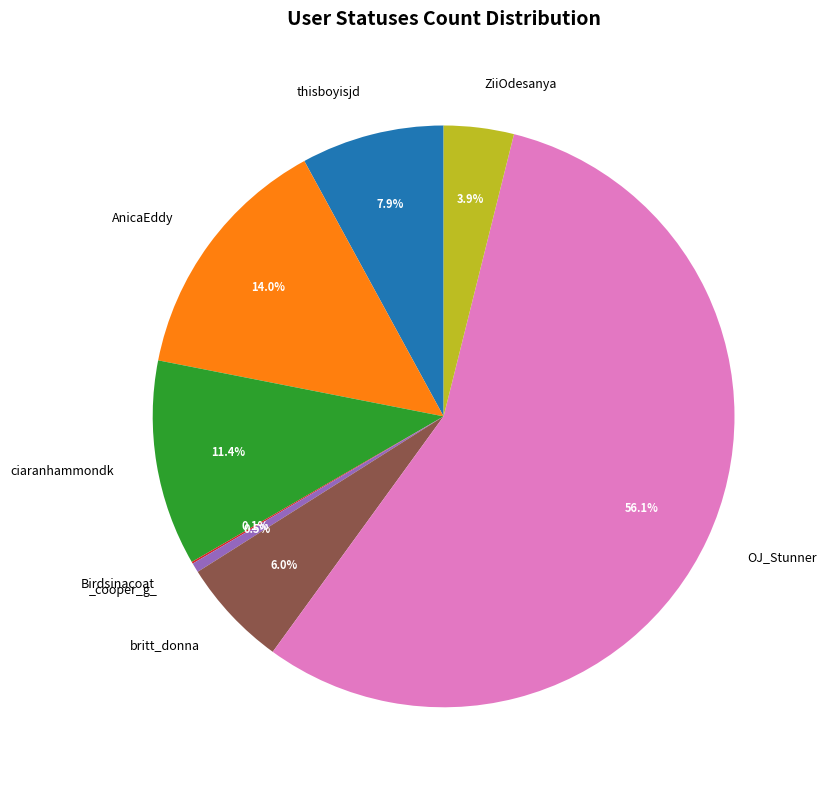

Is there a majority slice in this chart?

Yes